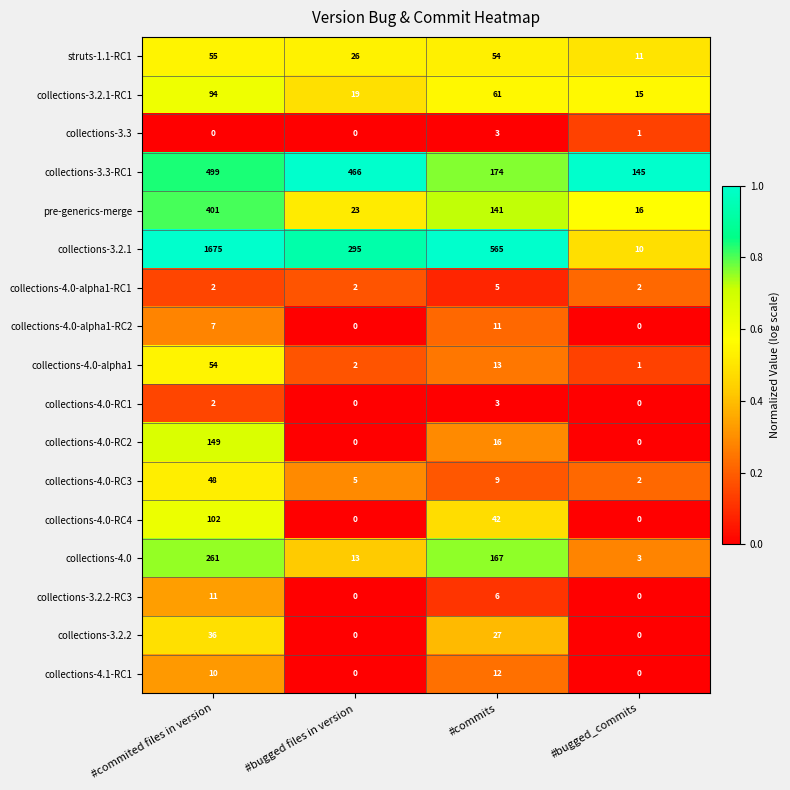

The collections-4.0-RC4 series shows 0 at #bugged_commits. True or false?

True